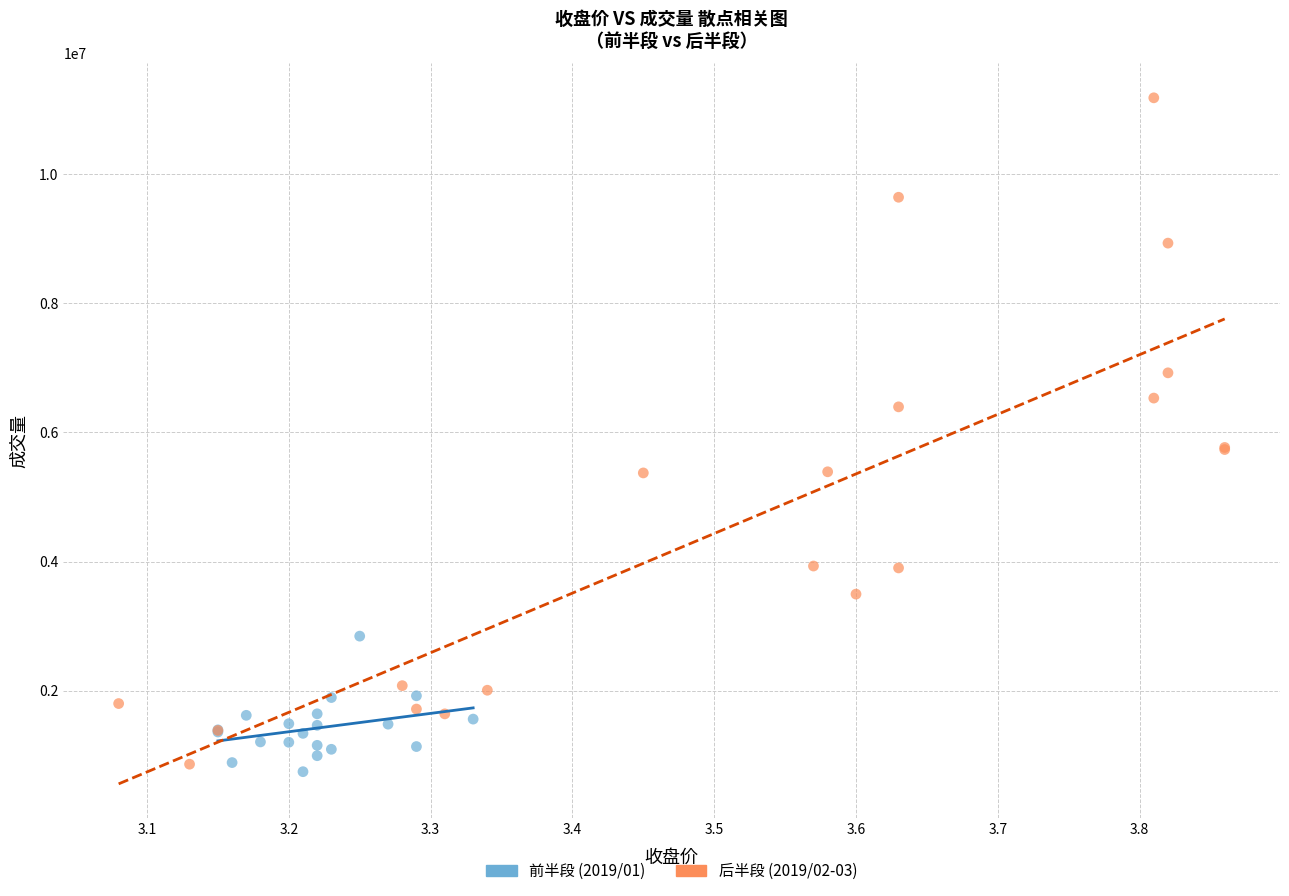

Which series reaches the maximum Y coordinate?

后半段 (2019/02-03)